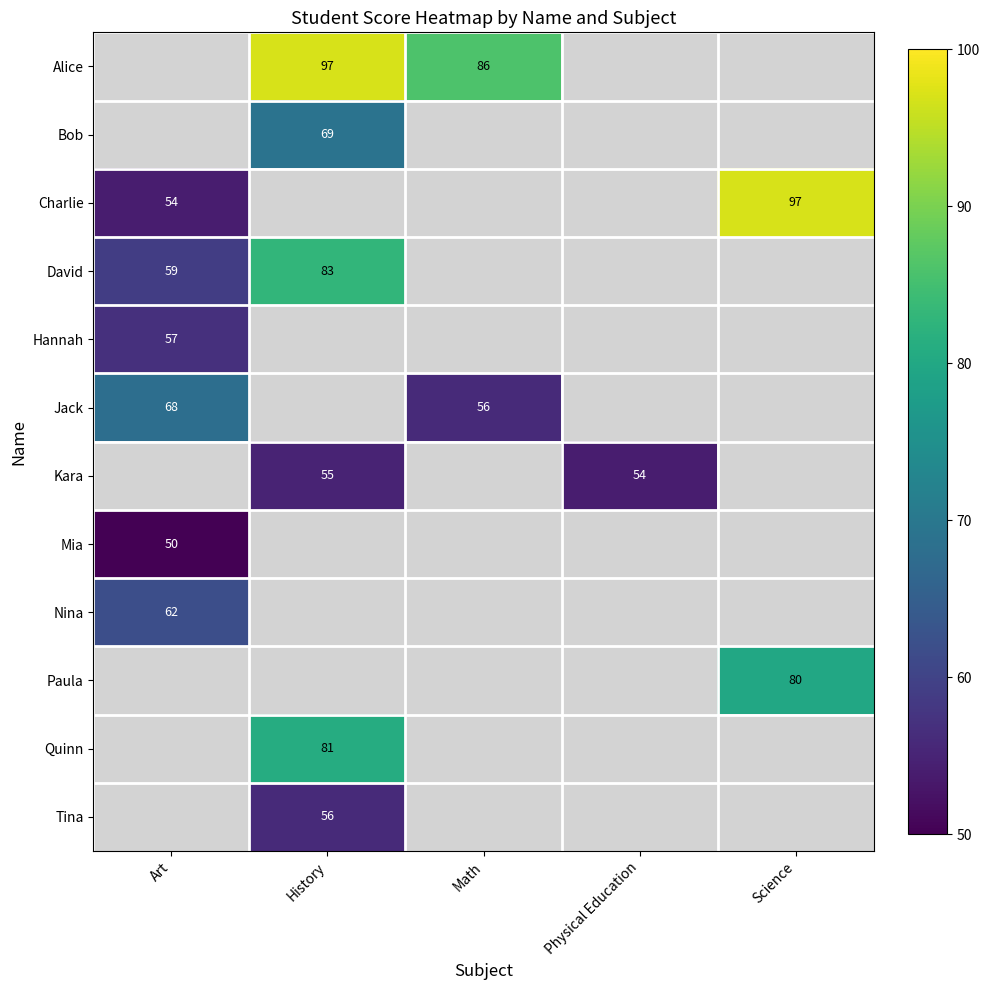

What is the difference between the David values at History and Art?

24